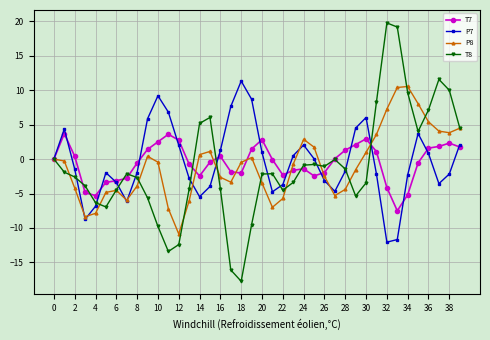

What is the minimum value for P7?

-12.1